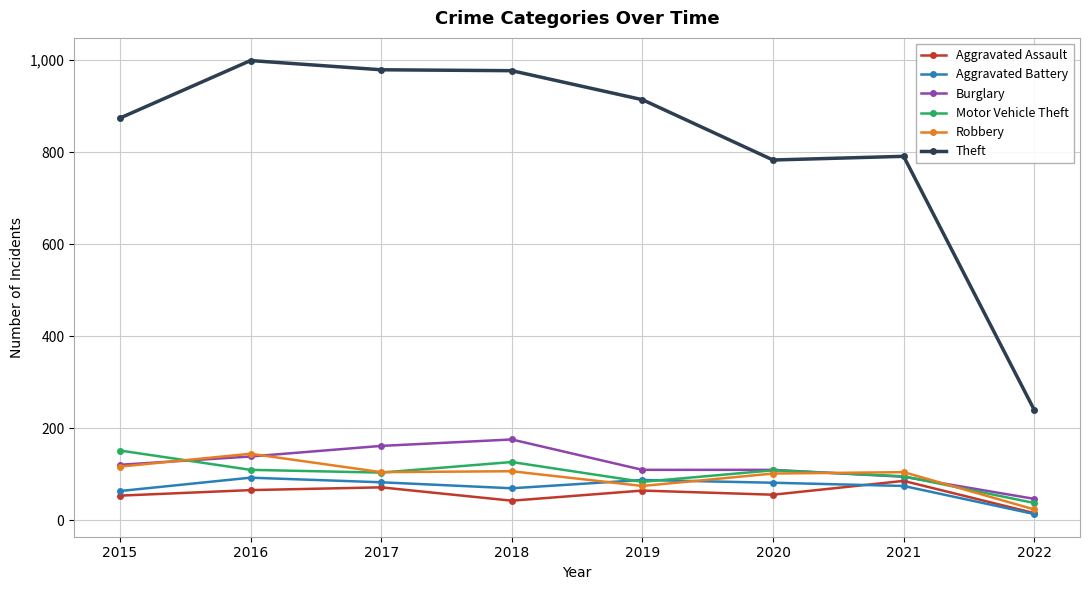

At how many categories does at least one series exceed 548?

7